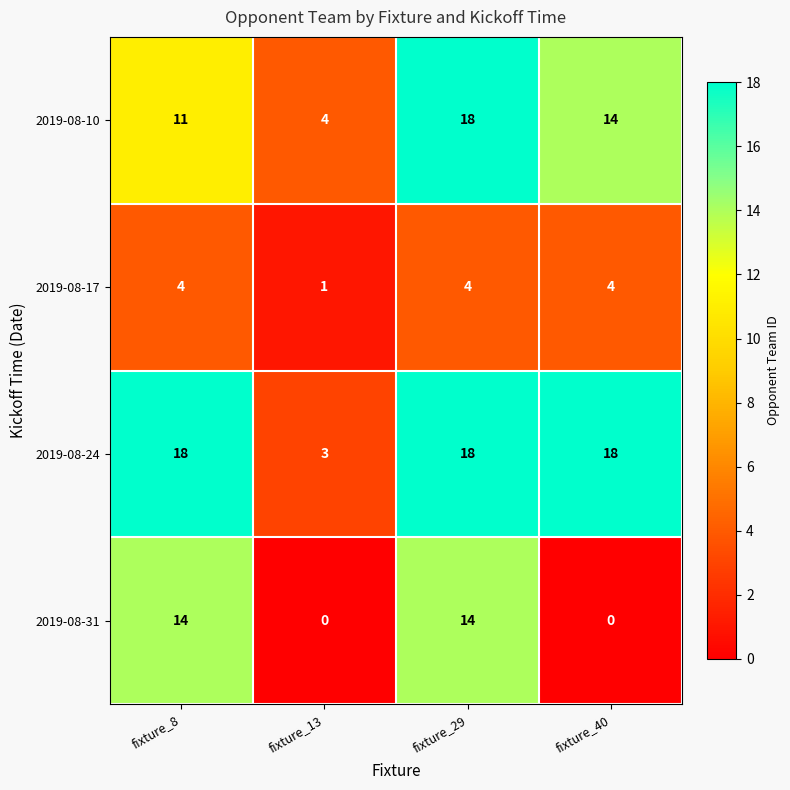

At which category is the sum across all series the highest?

fixture_29